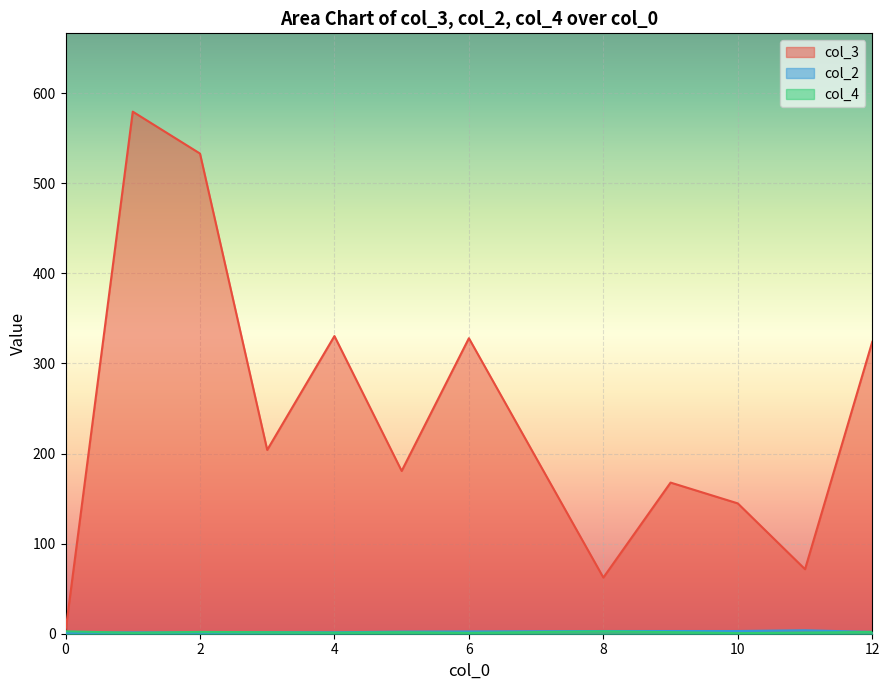

Which series has the largest range (max minus min)?

col_3